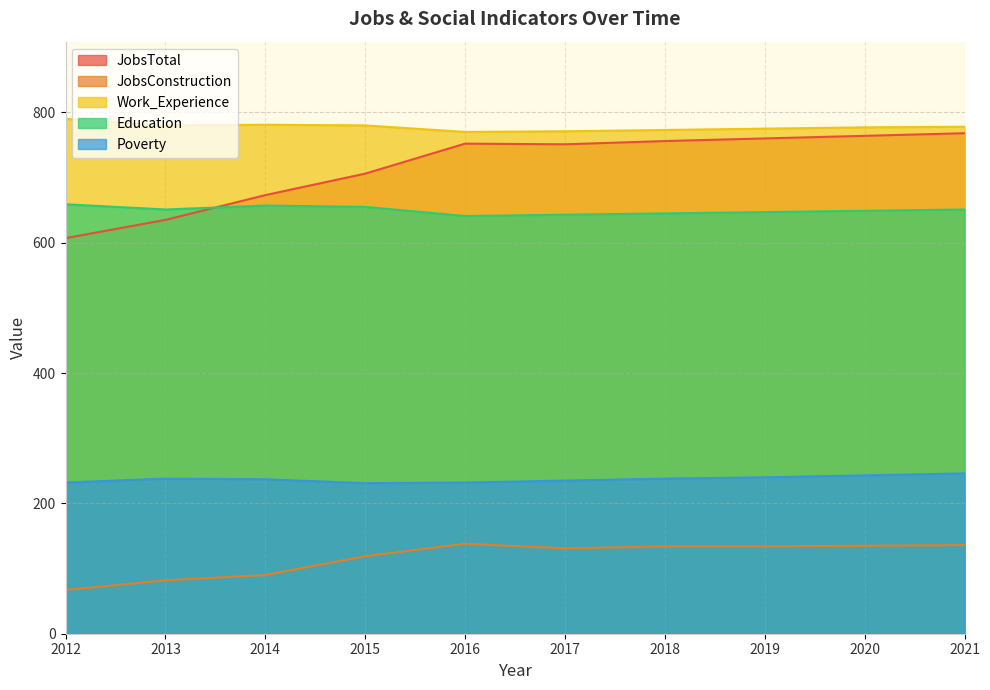

How many data points in Education are less than 651?

5